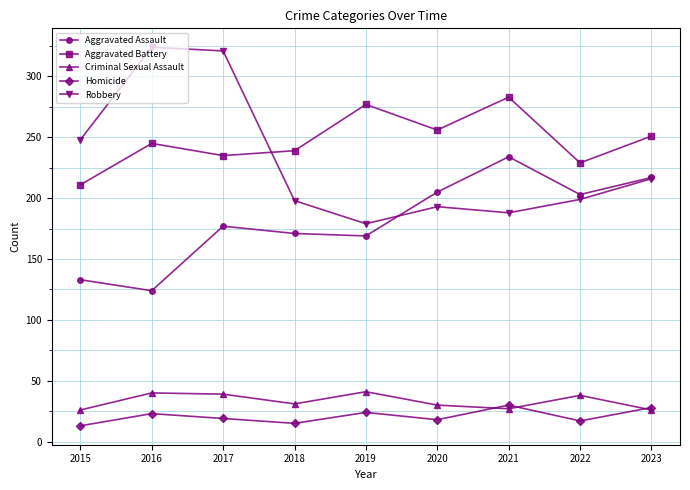

True or false: Aggravated Battery and Robbery cross at least once.

True